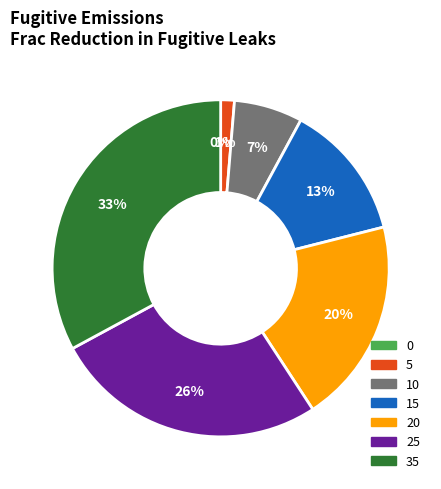

Which slice is the largest?

35